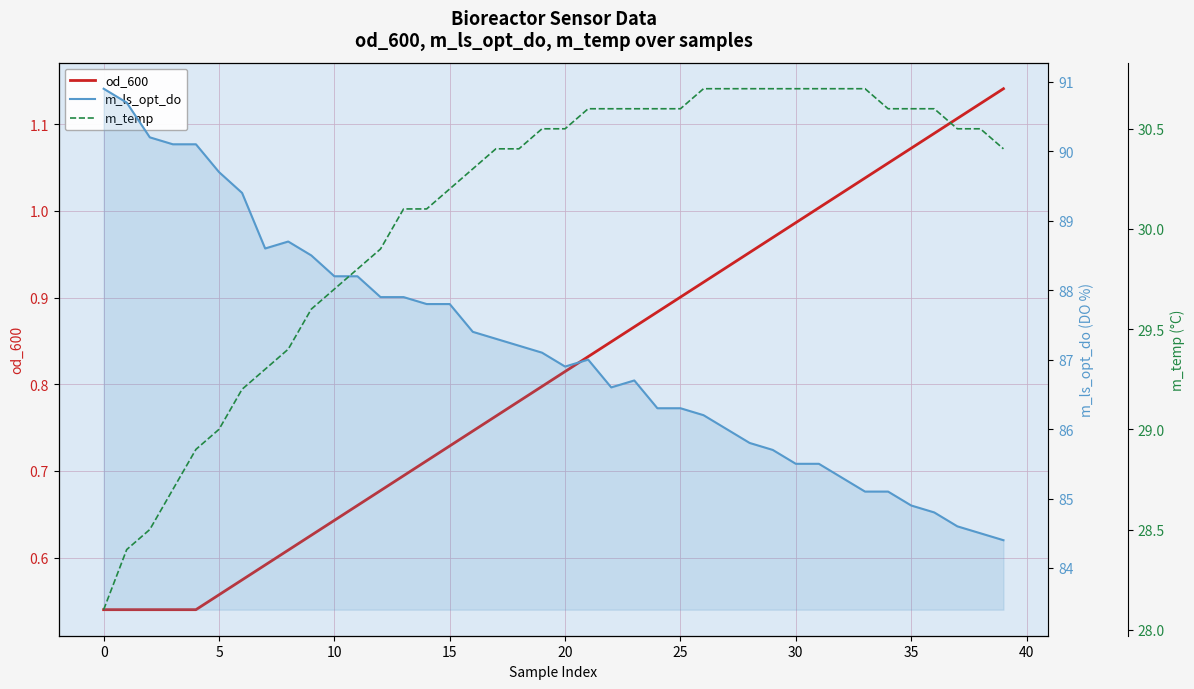

What is the value of the m_temp point at the 12th from the left?

29.8